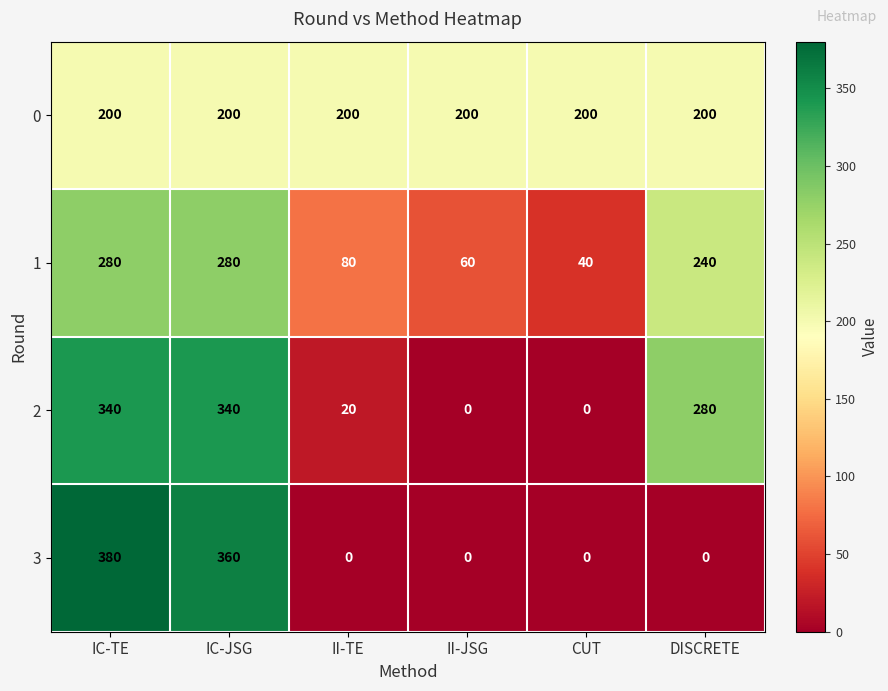

Which series has the largest total across all categories?

0